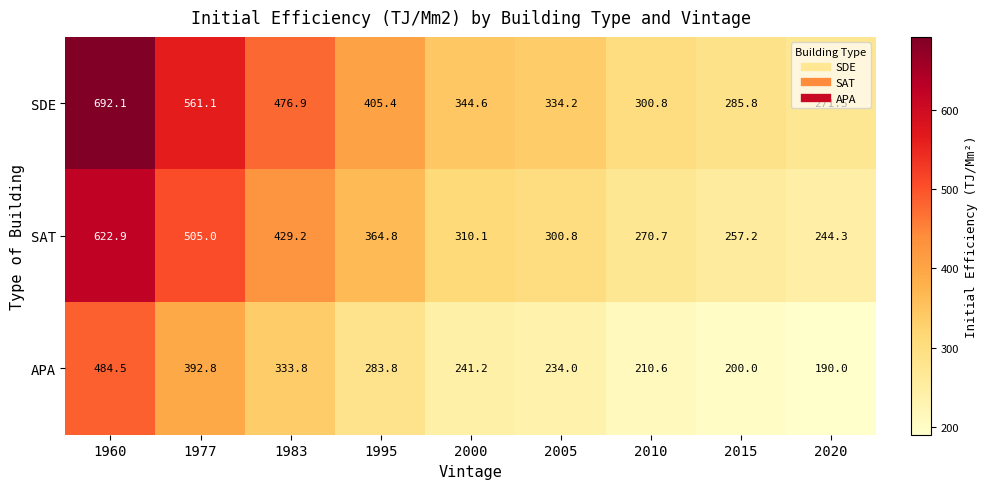

Which series has the largest range (max minus min)?

SDE